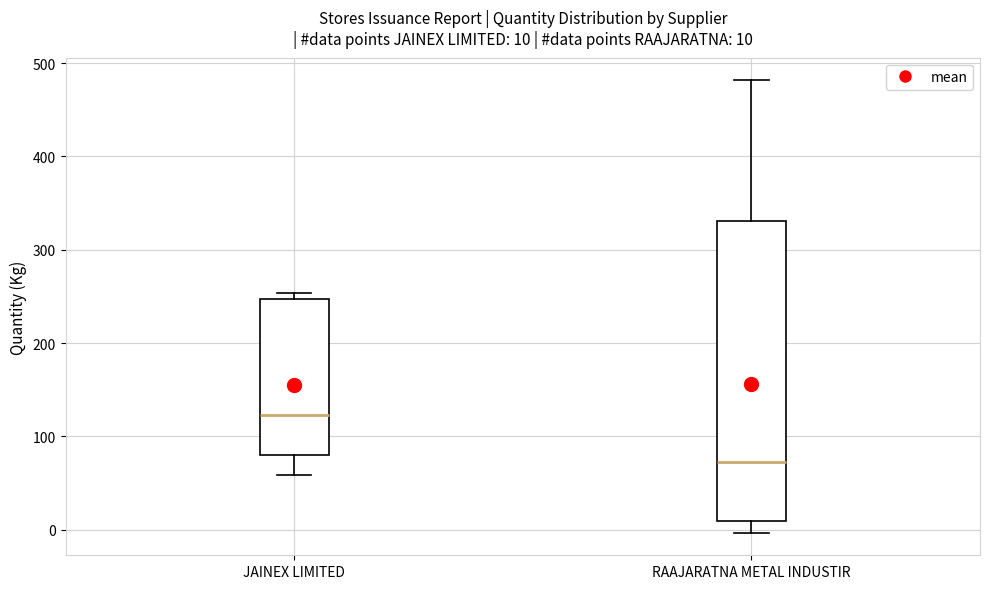

Which box's median line is the lowest?

RAAJARATNA METAL INDUSTIR